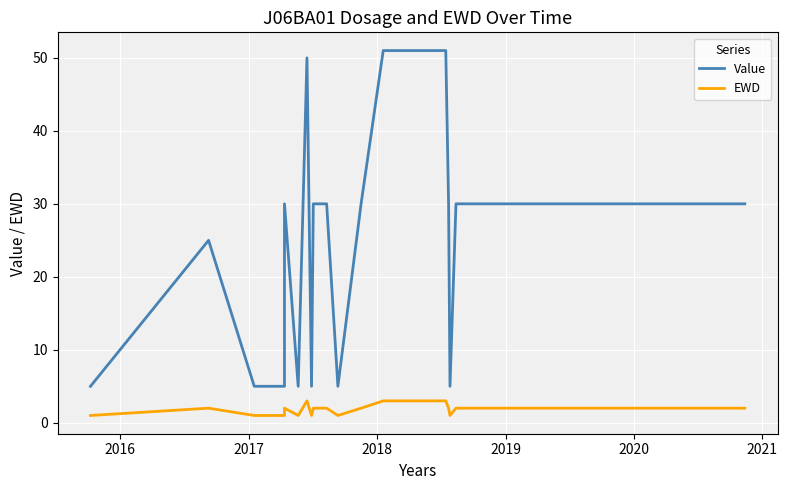

Which series has the largest range (max minus min)?

Value